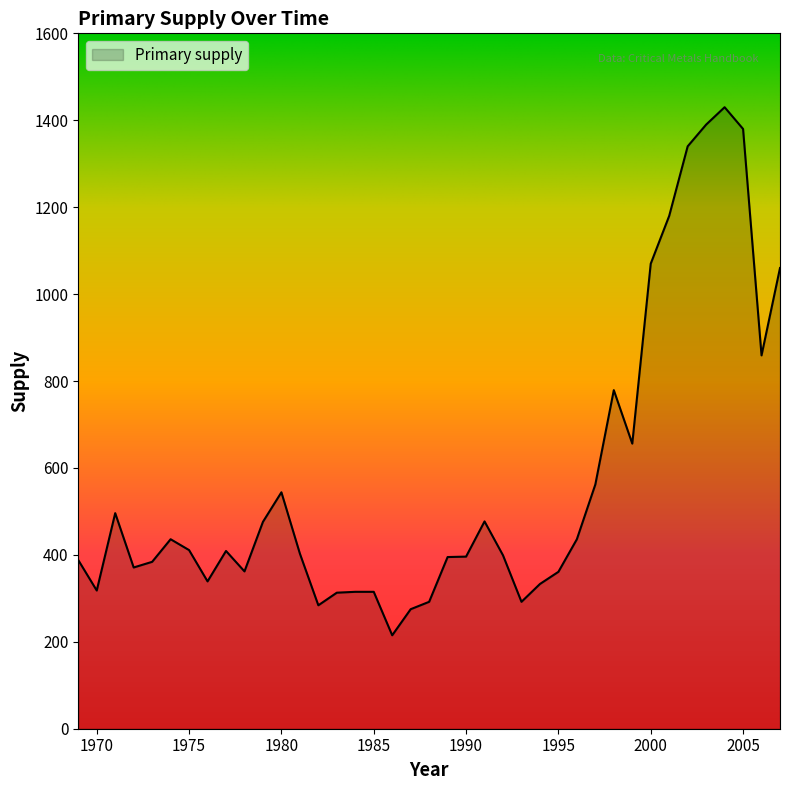

What is the difference between the maximum and minimum values?

1215